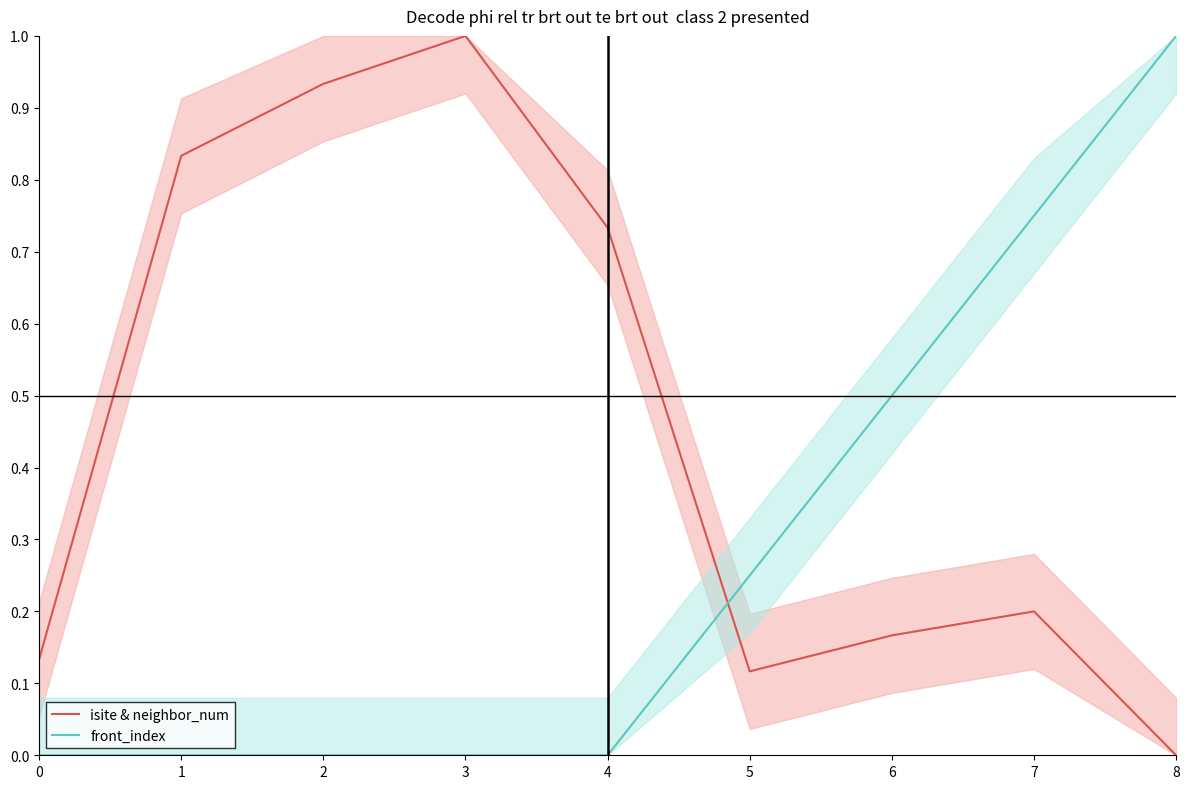

How many lines are shown in the chart?

2